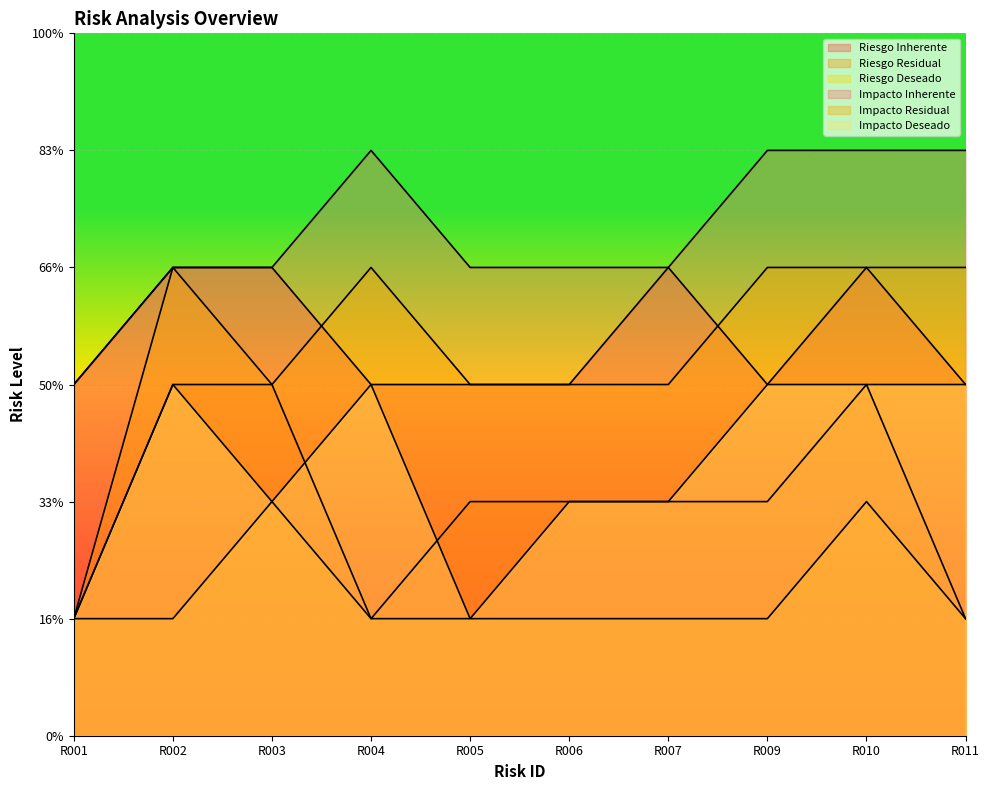

What is the value of the Impacto Residual point at the 2nd from the left?

4